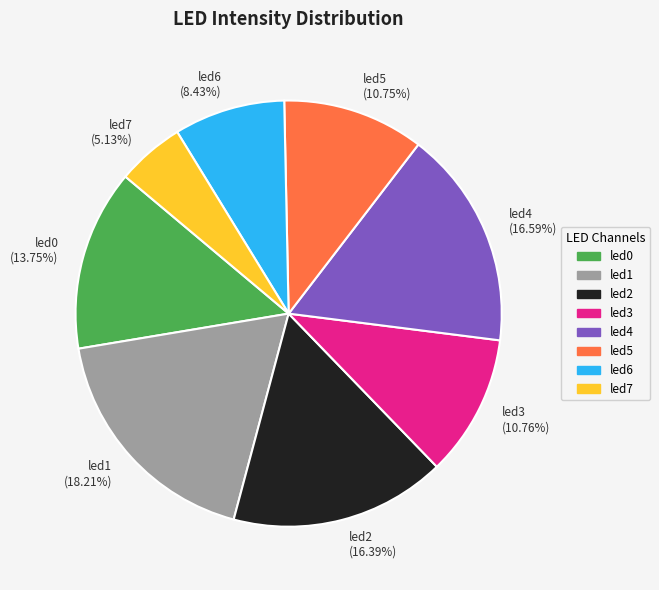

To the nearest percent, what is the average slice percentage?

12%